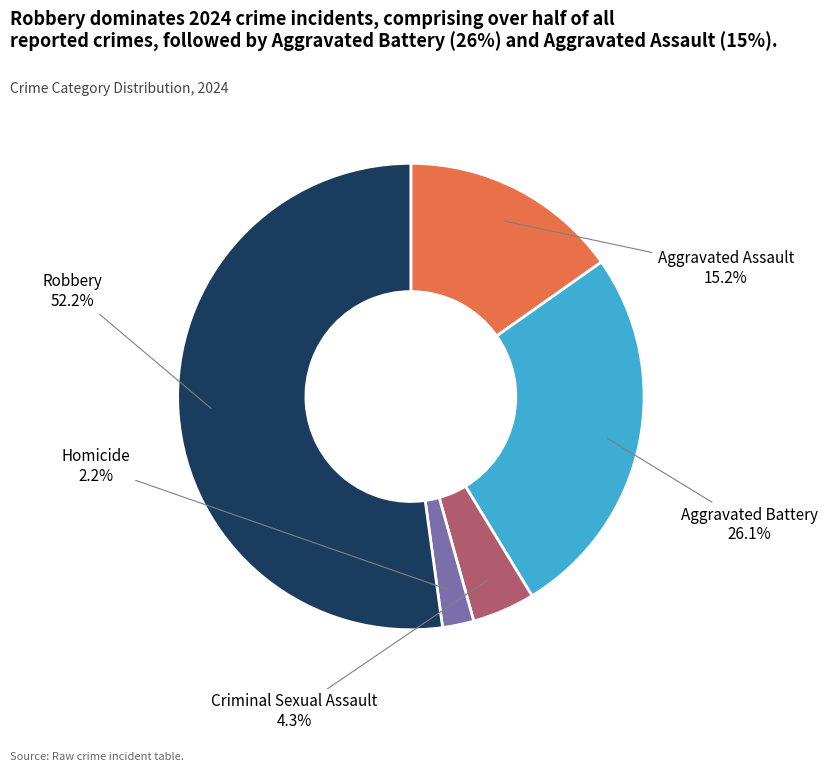

Count the number of slices in the pie.

5